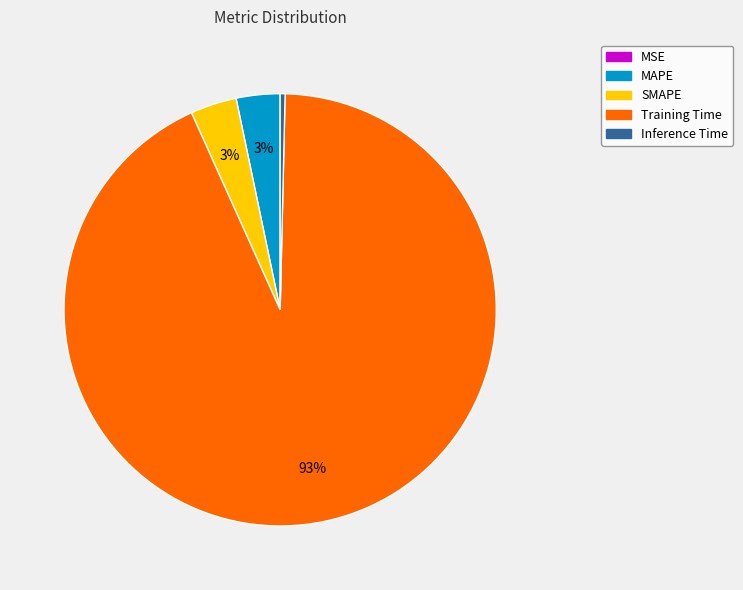

To the nearest percent, what is the average slice percentage?

20%